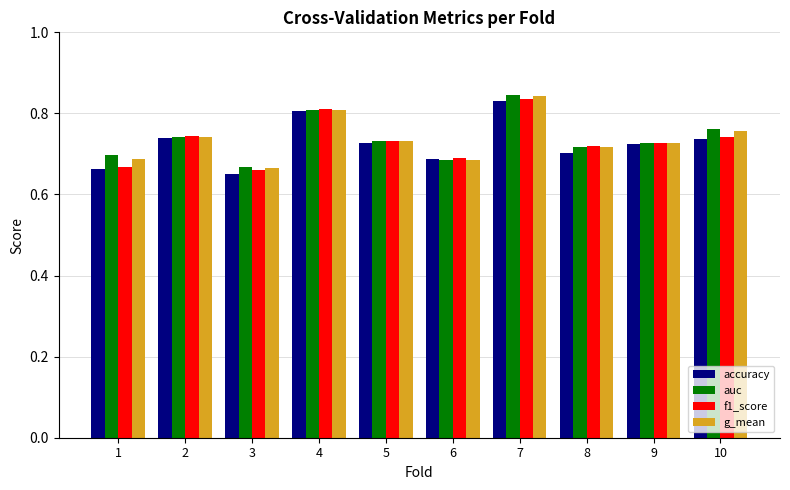

What is the sum of the f1_score values at 7 and 3?

1.5